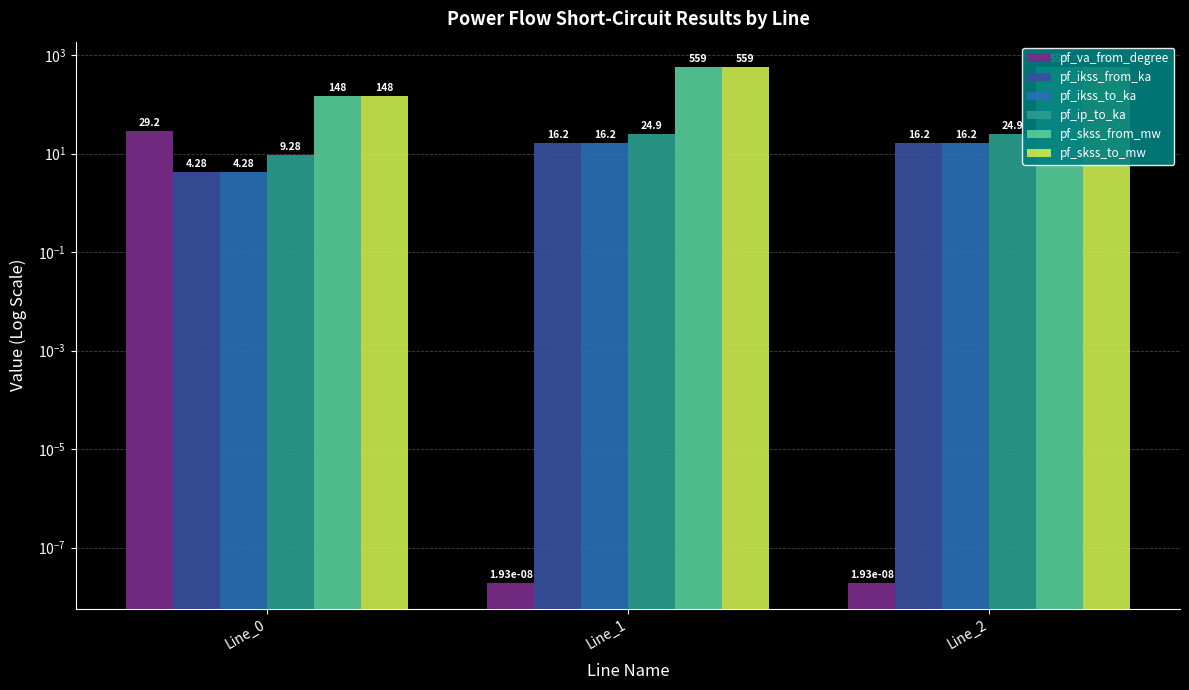

What is the difference between the pf_ip_to_ka values at Line_1 and Line_0?

15.6